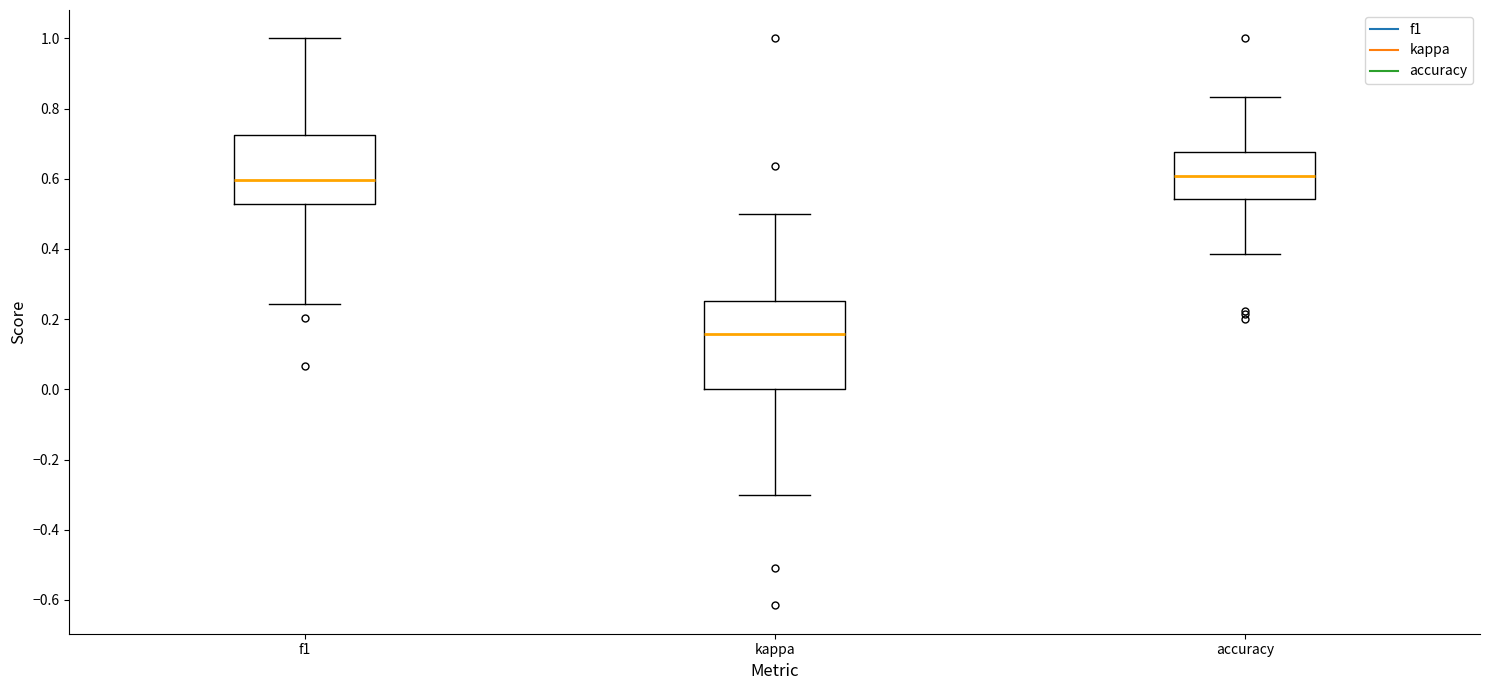

Where does the median line of the box for kappa sit on the y-axis? The values are not printed on the chart, so give them approximately, as read against the axis.

0.16